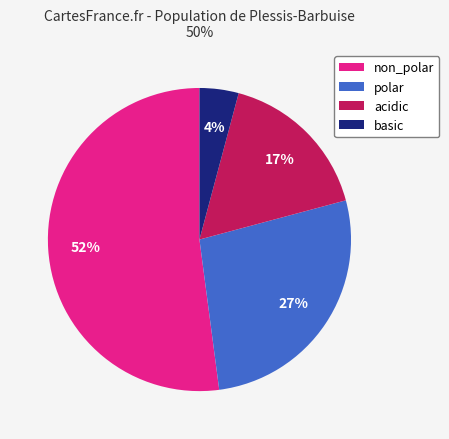

Which slice is the largest?

non_polar